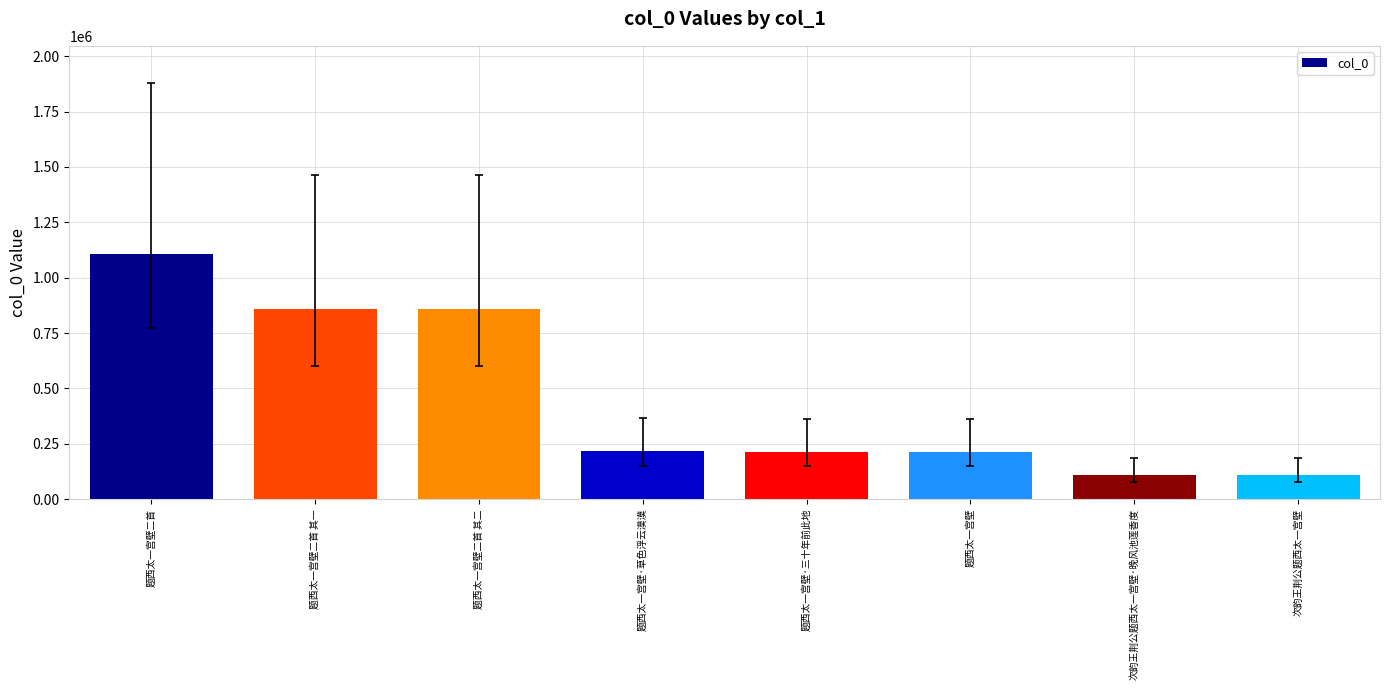

The value at 题西太一宫壁二首 其二 is 859705. True or false?

True